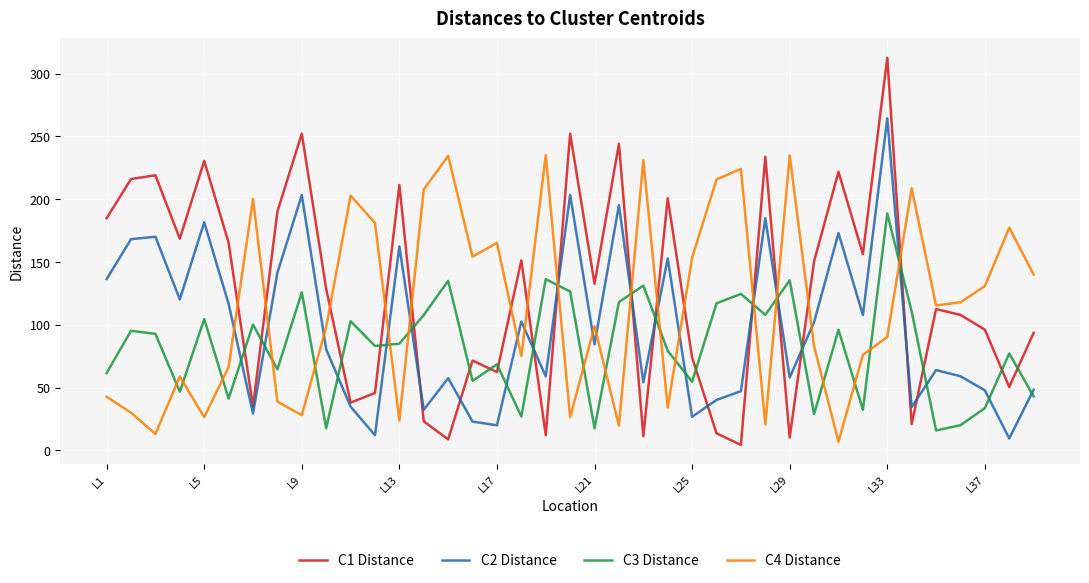

What is the minimum value for C1 Distance?

4.4